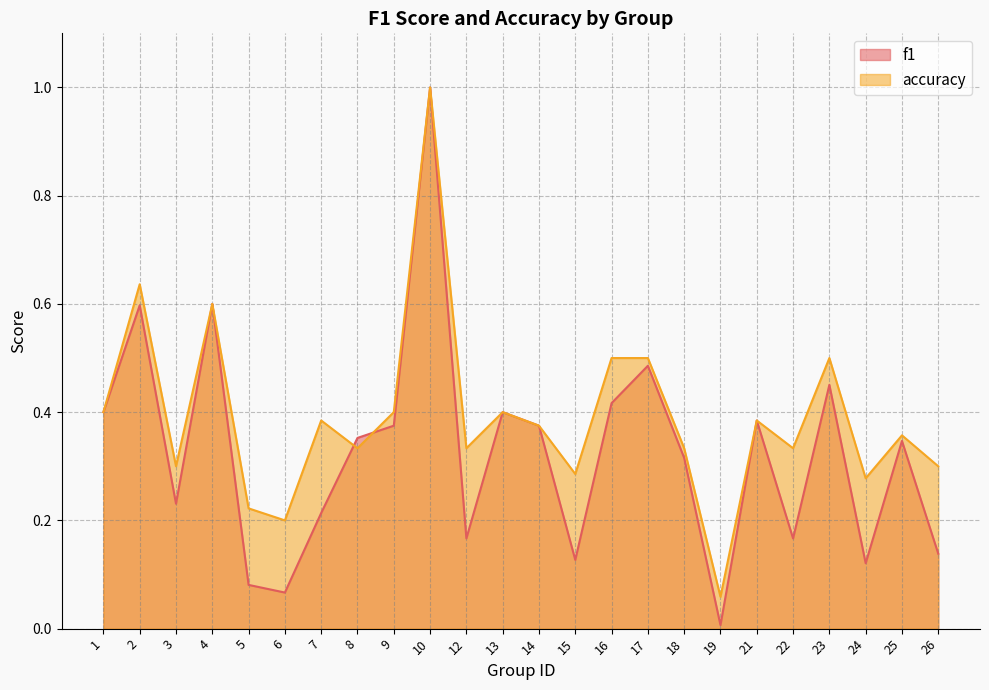

Where do accuracy and f1 first cross each other?

7 and 8